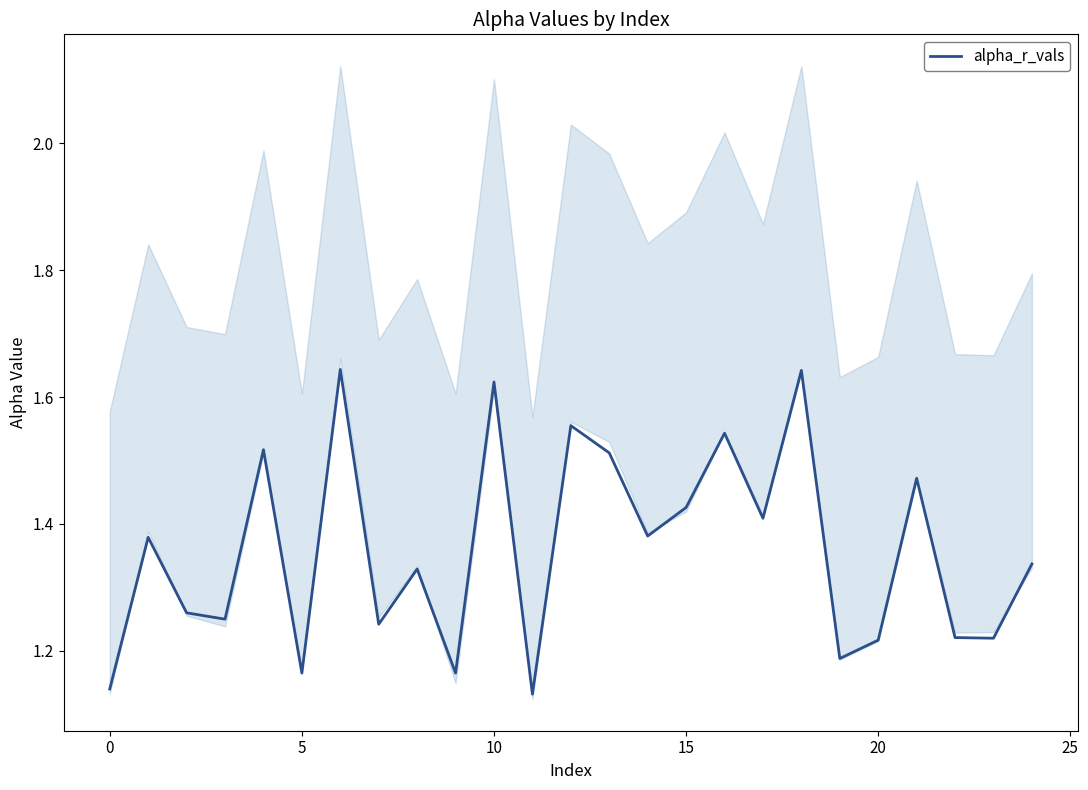

What is the greatest value displayed?

1.6